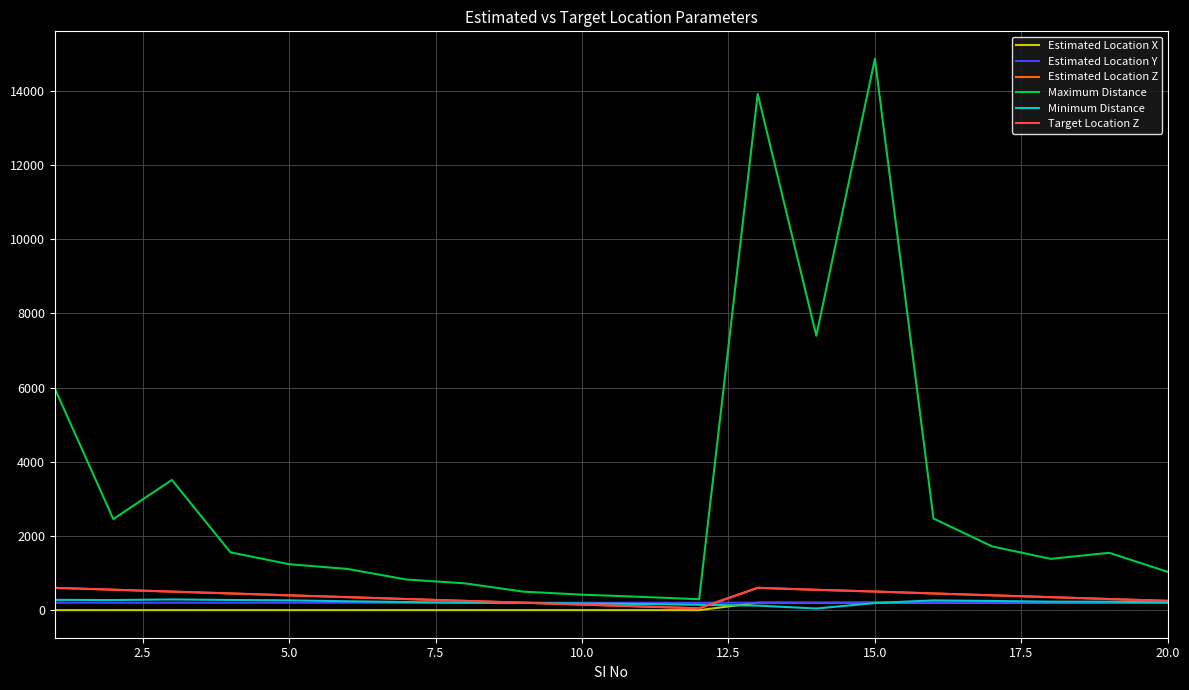

What is the highest value of the Maximum Distance series?

14855.6